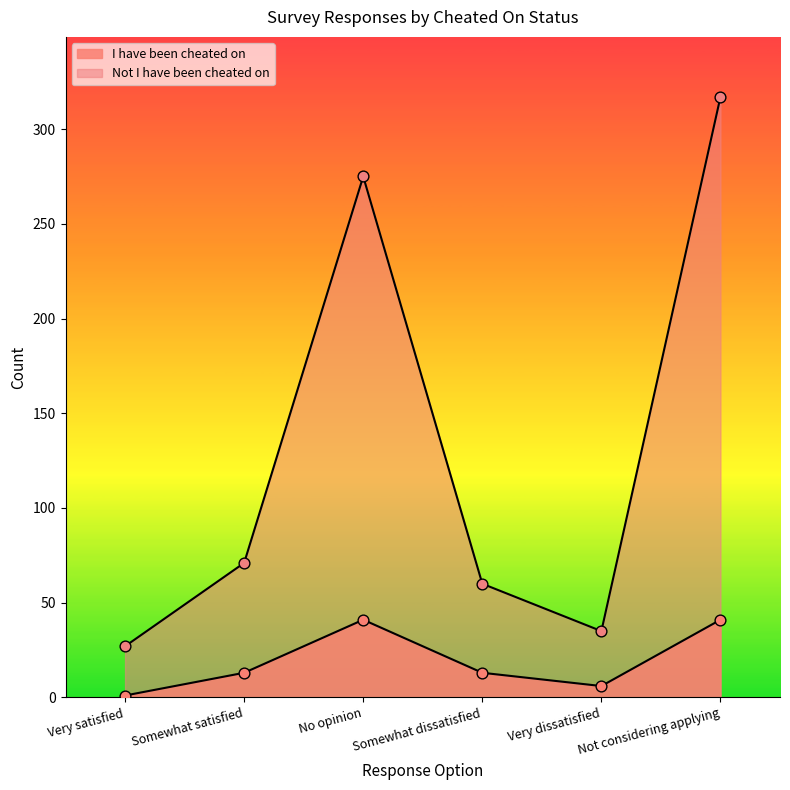

What are all the series names shown in the legend?

I have been cheated on, Not I have been cheated on